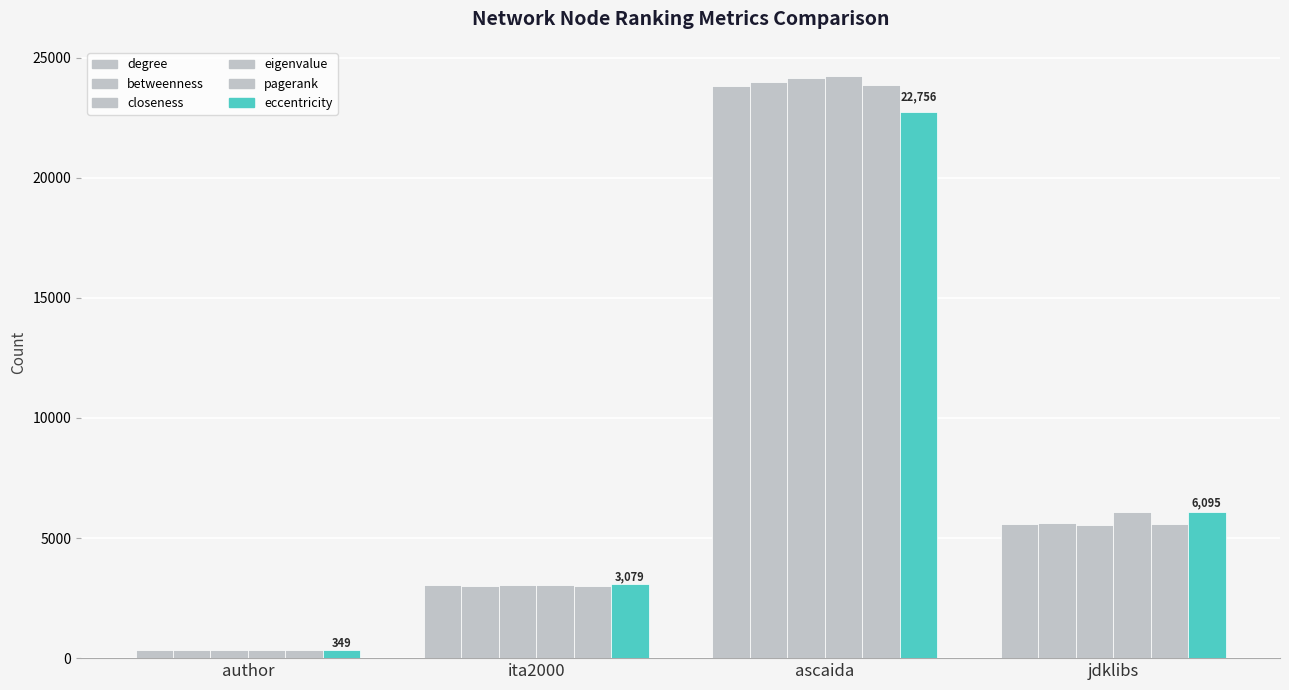

Does the chart contain stacked bars?

No